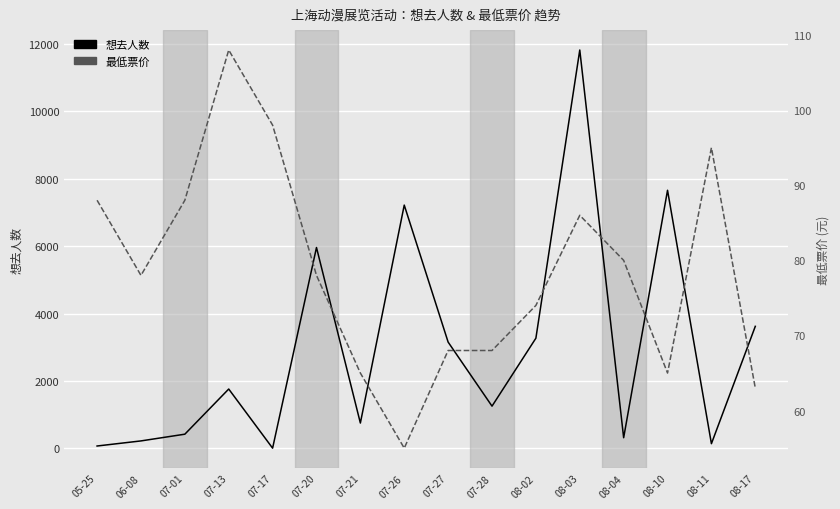

After their last crossing, which series has the higher values: 最低票价 or 想去人数?

想去人数